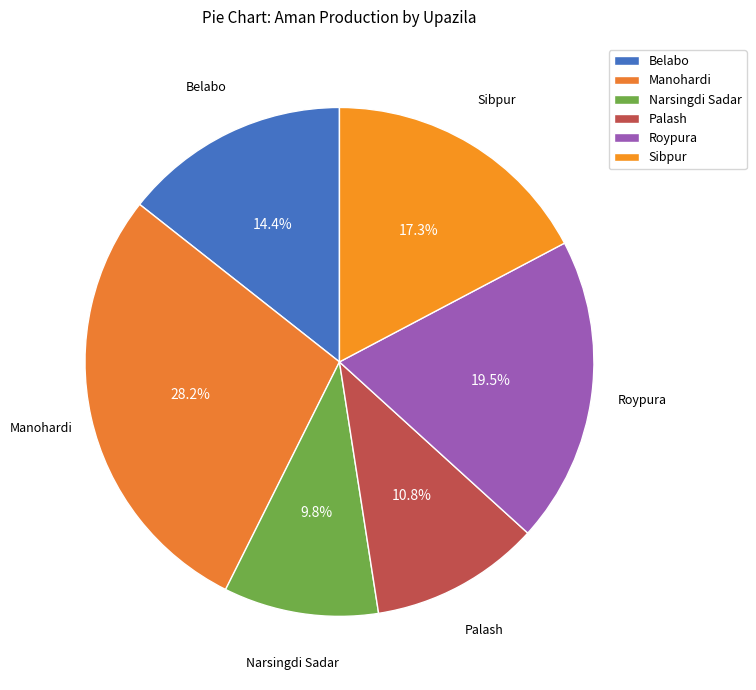

Which slice is the smallest?

Narsingdi Sadar